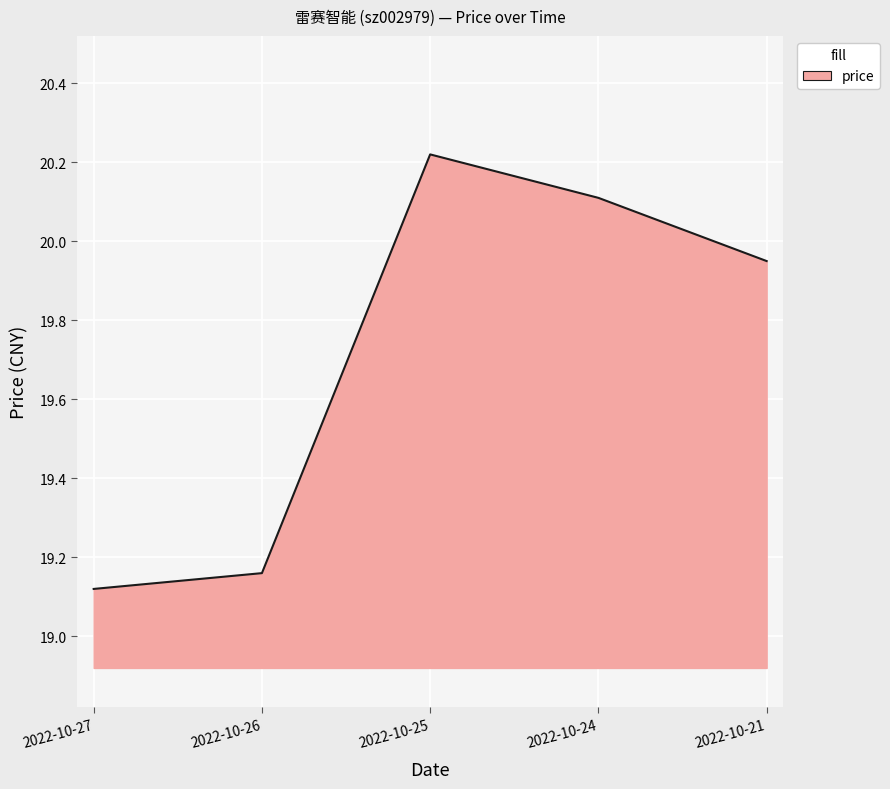

Which category has the lowest value across all series?

2022-10-27